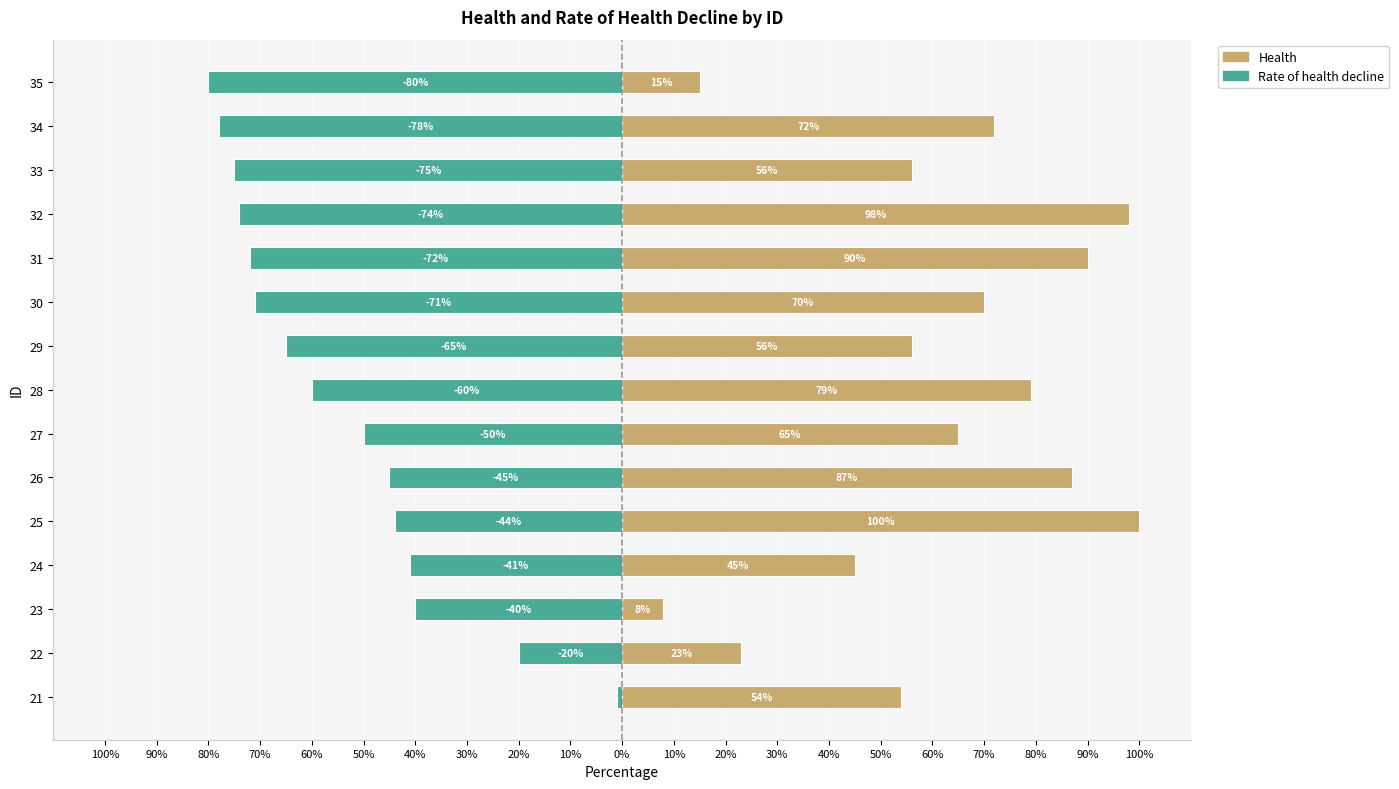

What is the average value of the Rate of health decline series?

-54